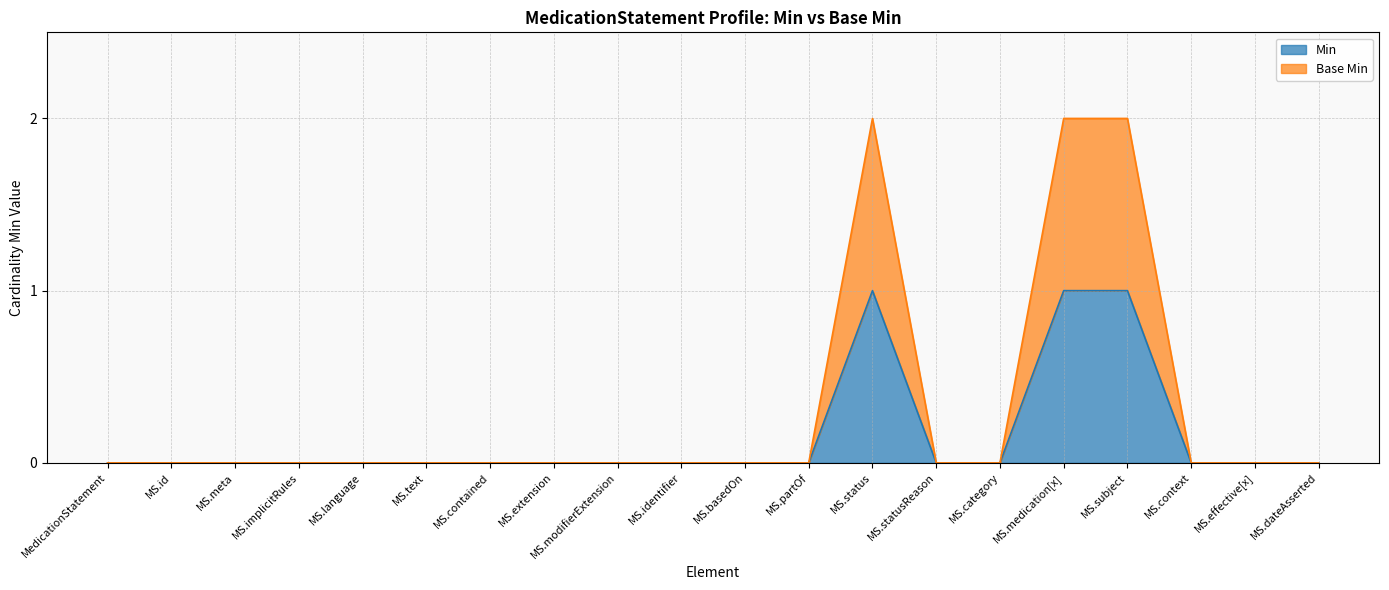

True or false: Base Min and Min cross at least once.

False